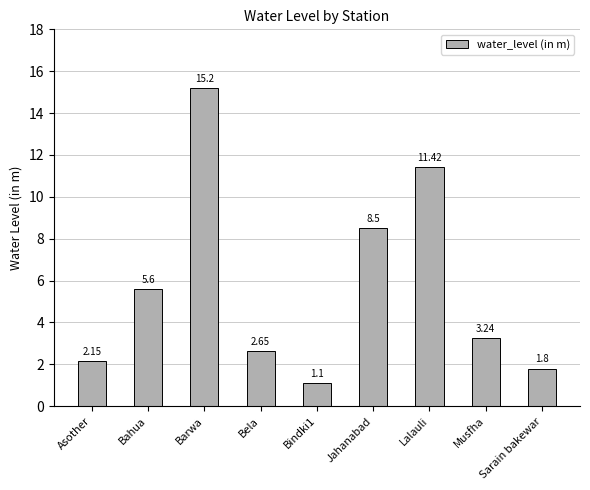

How many data points are less than 3?

4